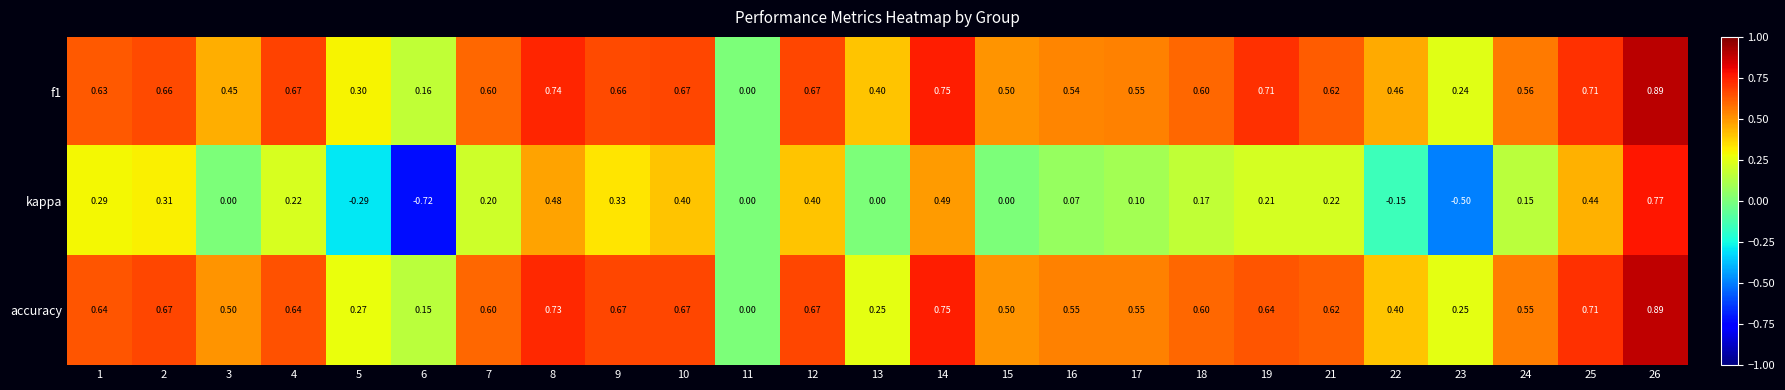

Is the value of accuracy at 5 greater than the value of kappa at 6?

Yes